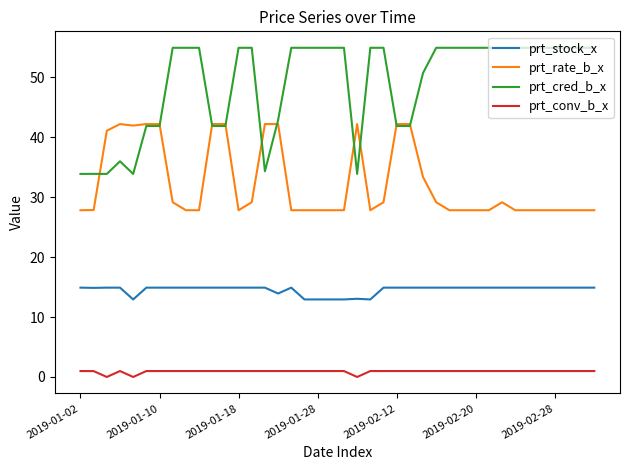

Which series has the largest total across all categories?

prt_cred_b_x